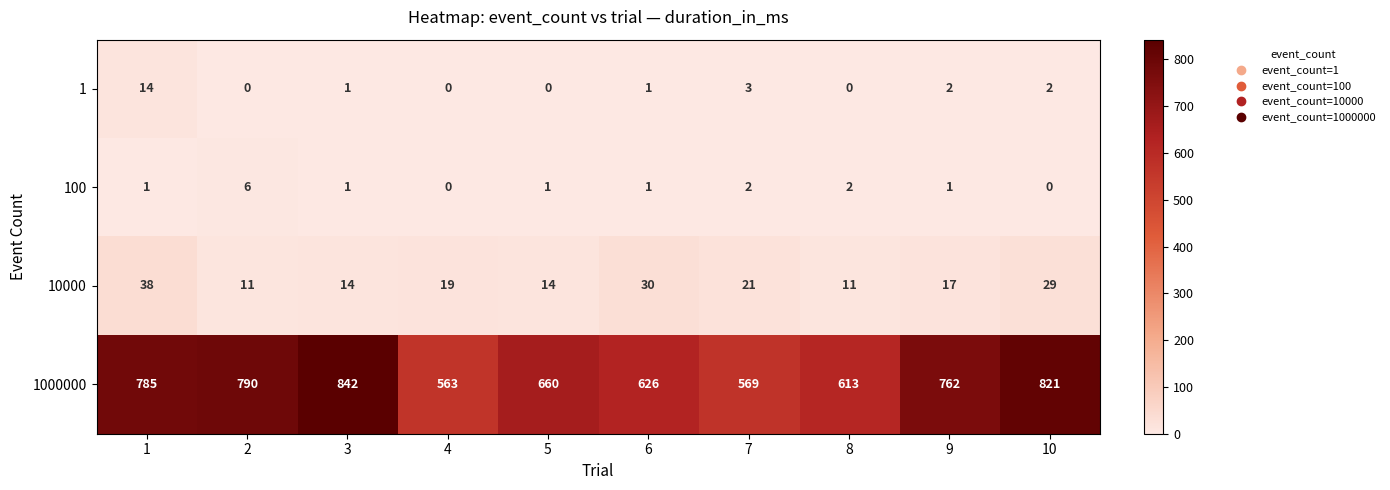

The 100 series shows 0 at 10. True or false?

True